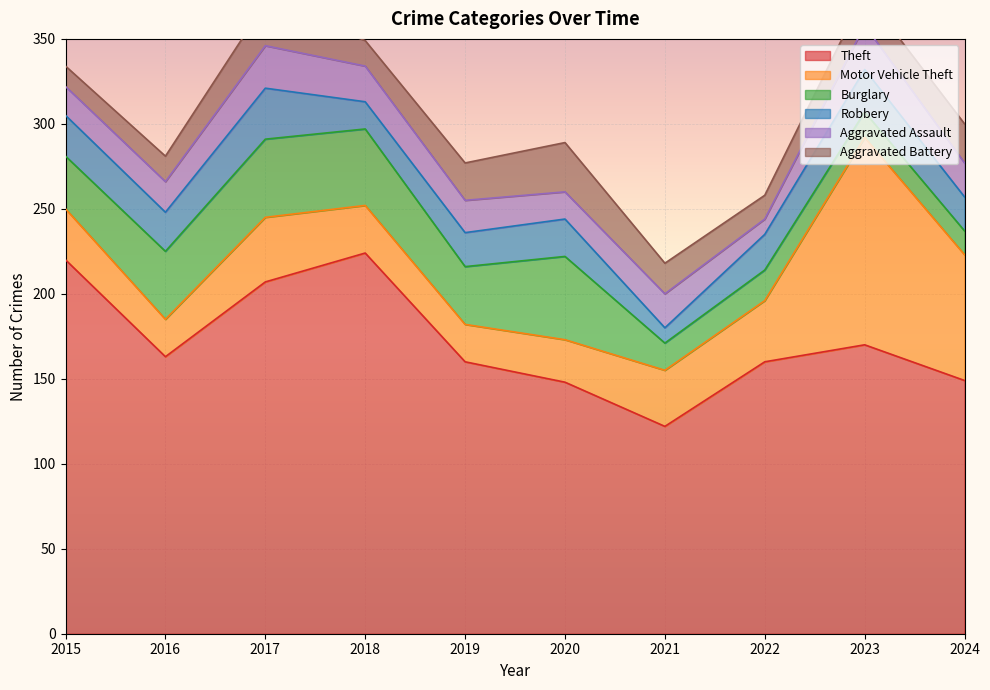

How many data points does each series have?

10